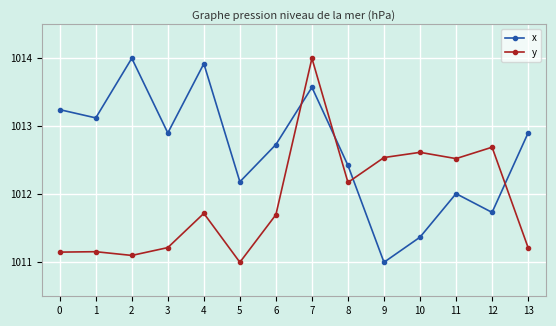

True or false: y has more than 1 interior local peaks.

True